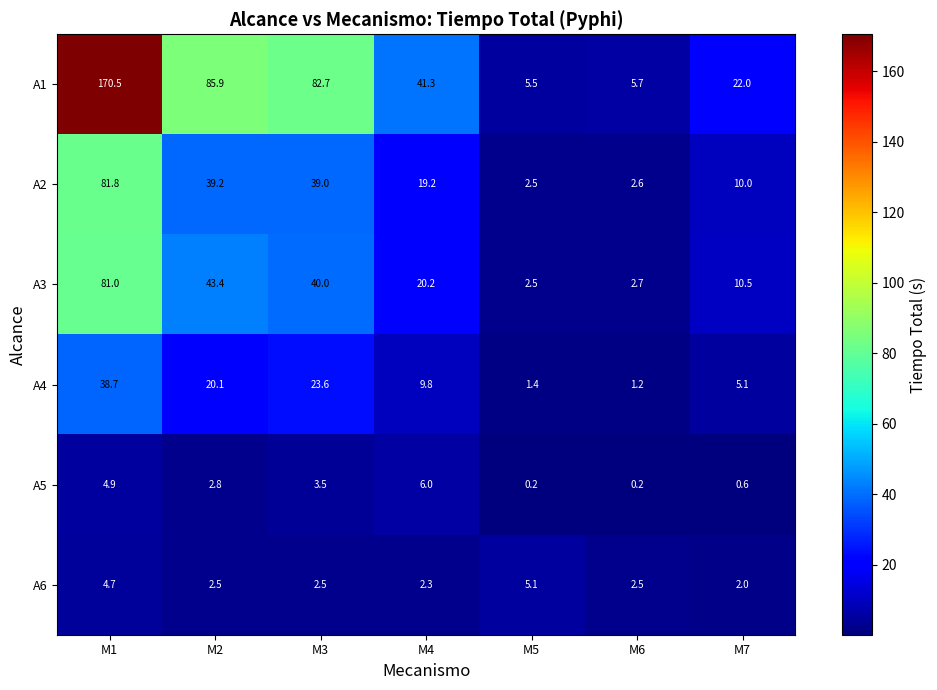

The value of A5 at M6 is 0.2. True or false?

True